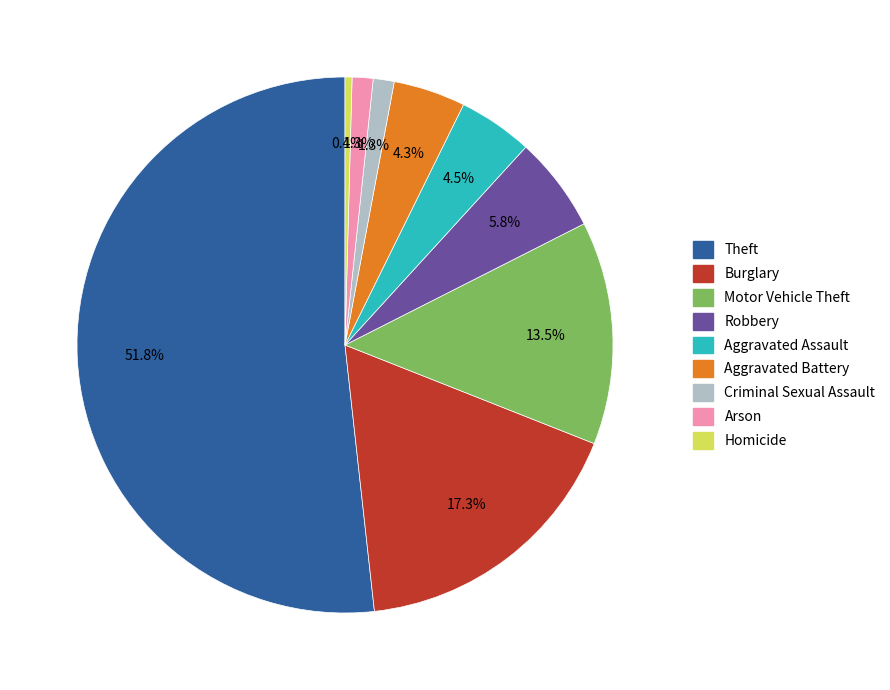

Which category accounts for the majority?

Theft